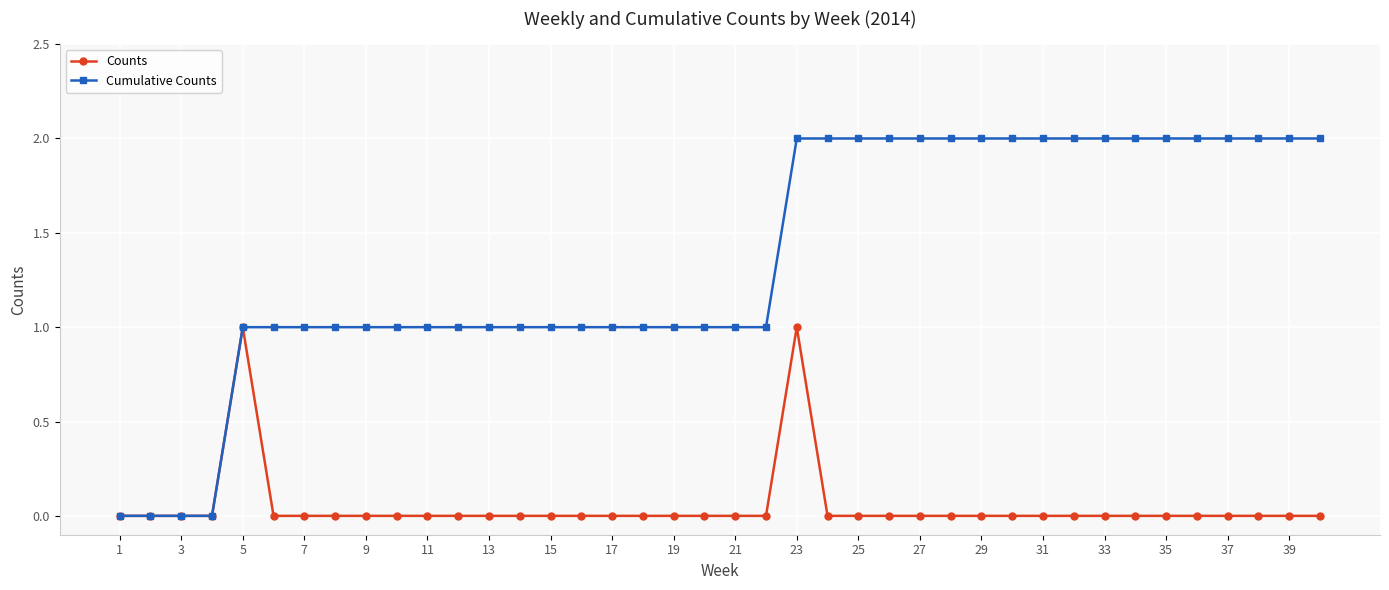

Which series has the largest total across all categories?

Cumulative Counts